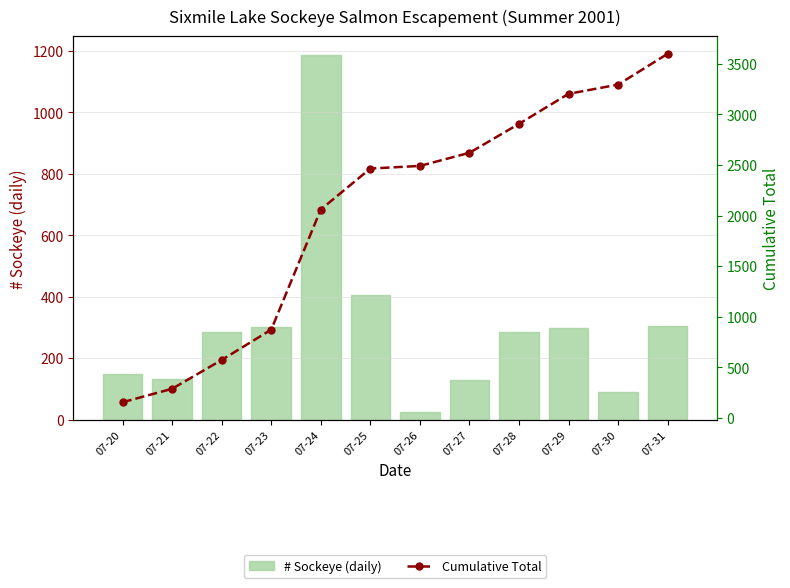

Between 07-22 and 07-28, which is larger?

07-28